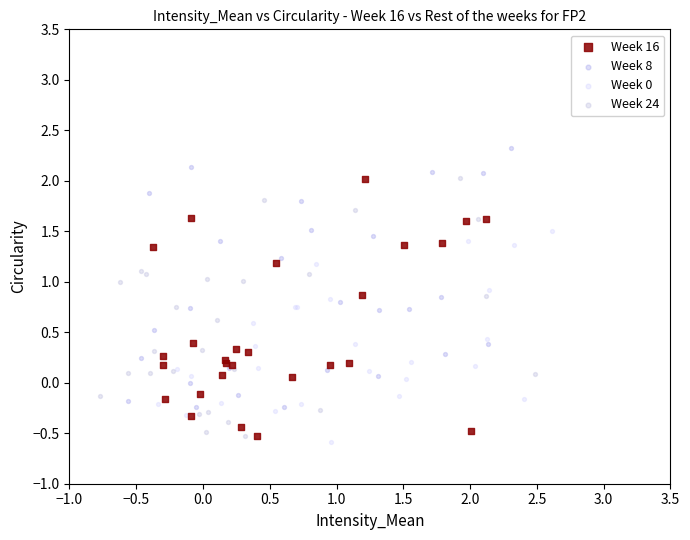

Which series contains the highest Y value?

Week 8